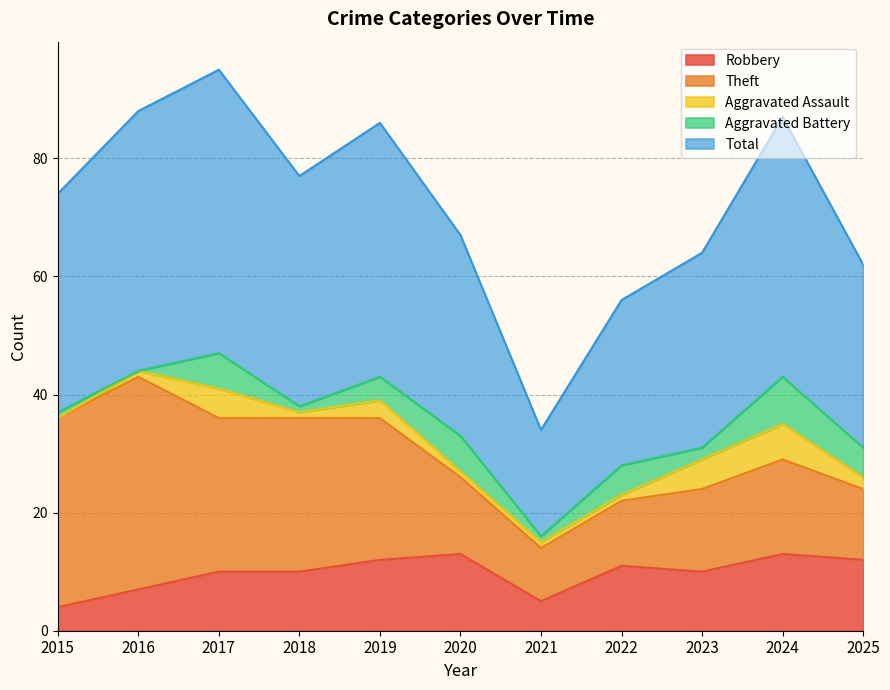

What is the value of the Robbery point at the 1st from the left?

4